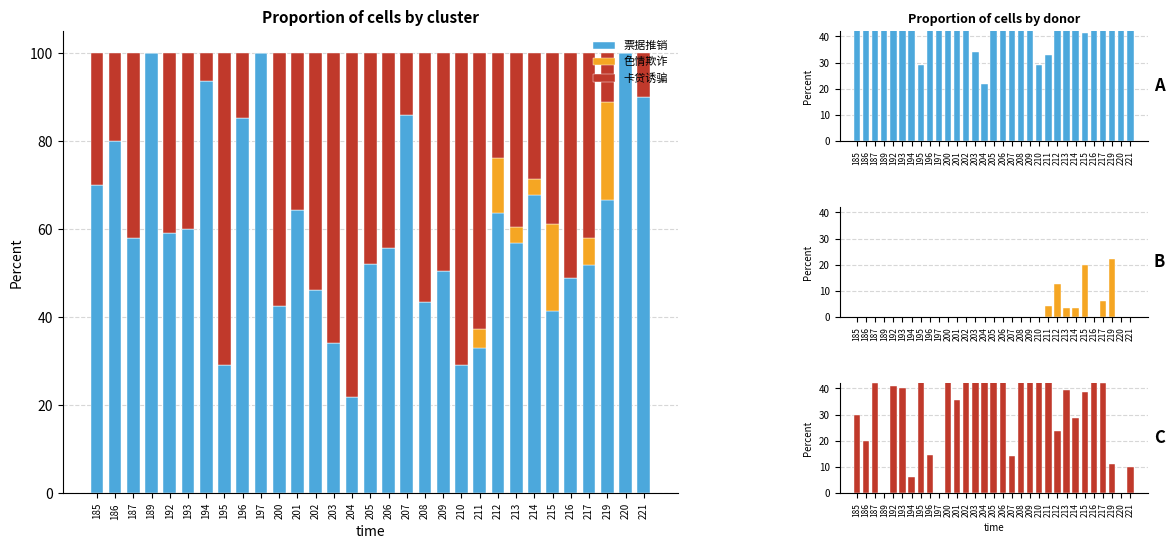

What is the value of the 票据推销 bar at the 31st from the left?

90.2